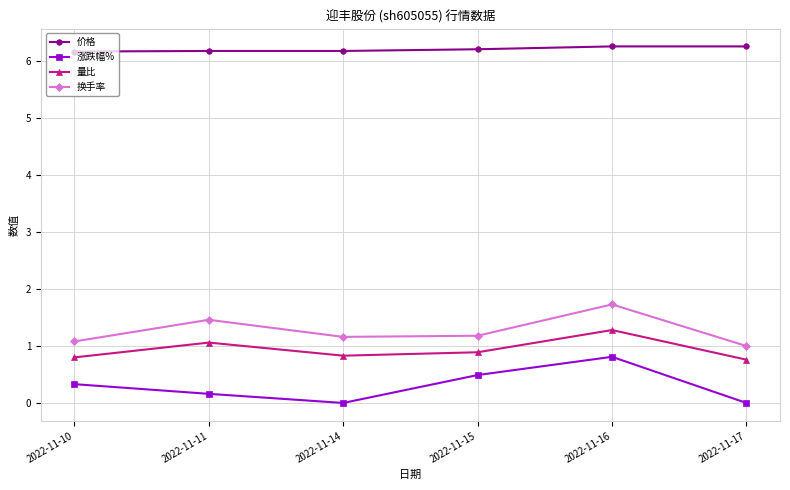

Which series has the largest range (max minus min)?

涨跌幅%